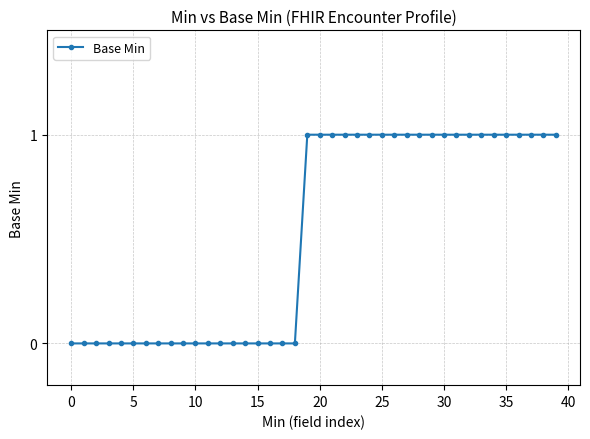

What is the value of the 22nd point from the left?

1